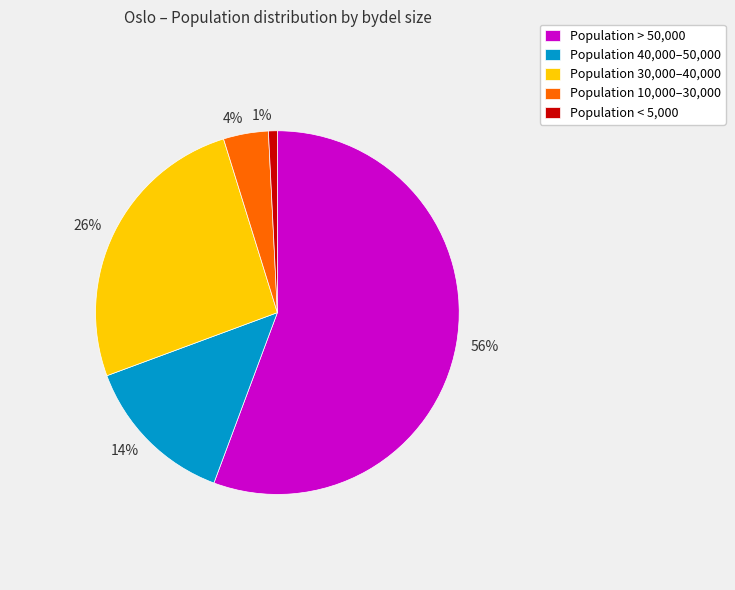

The 1% slice represents 10% of the pie. True or false?

False